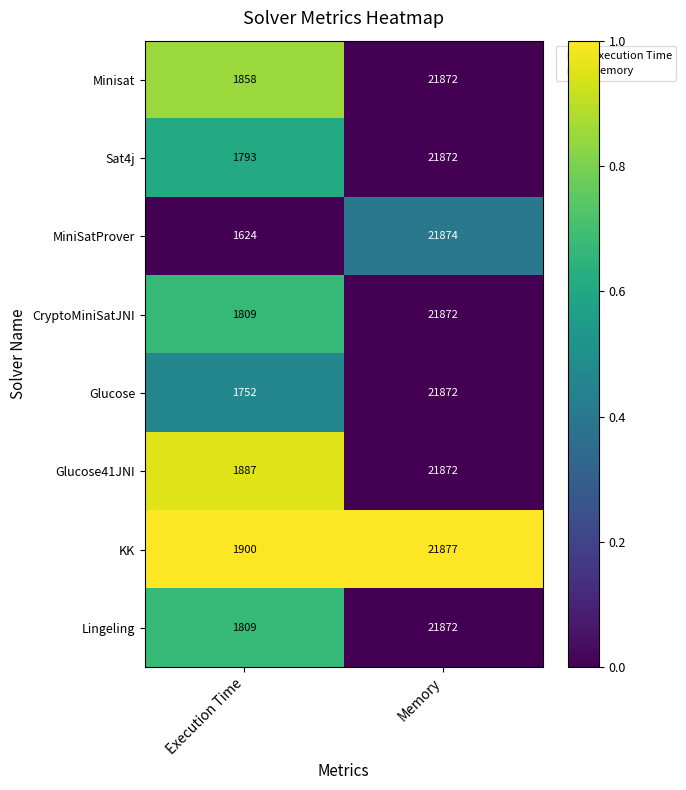

Which series changed the most between Execution Time and Memory?

MiniSatProver